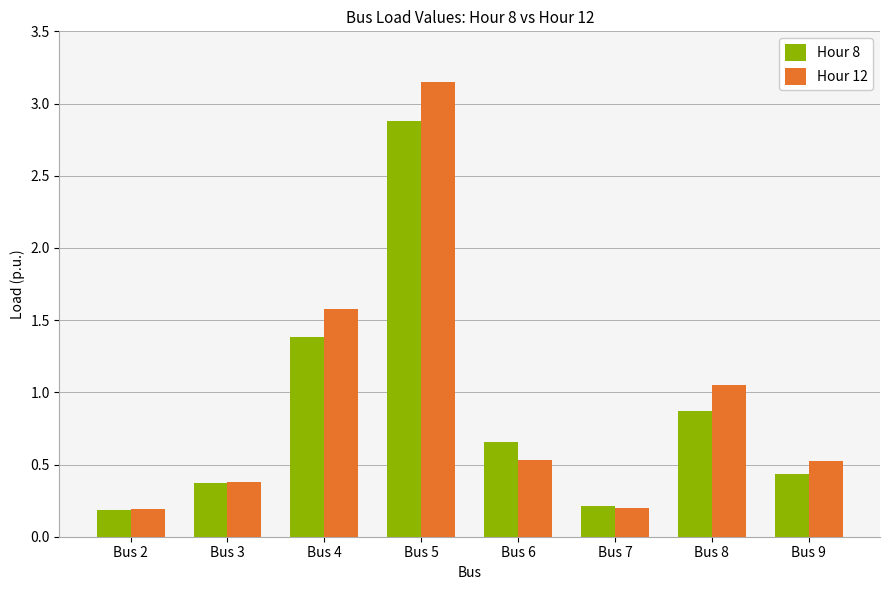

Which category has the highest value across all series?

Bus 5